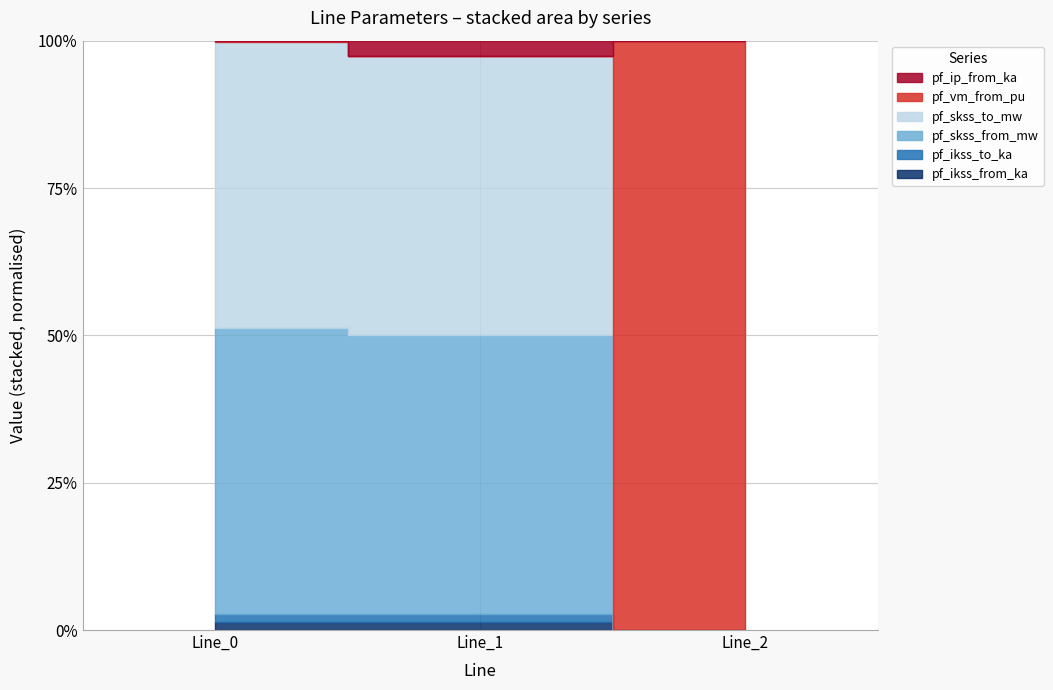

What are all the series names shown in the legend?

pf_ikss_from_ka, pf_ikss_to_ka, pf_skss_from_mw, pf_skss_to_mw, pf_vm_from_pu, pf_ip_from_ka